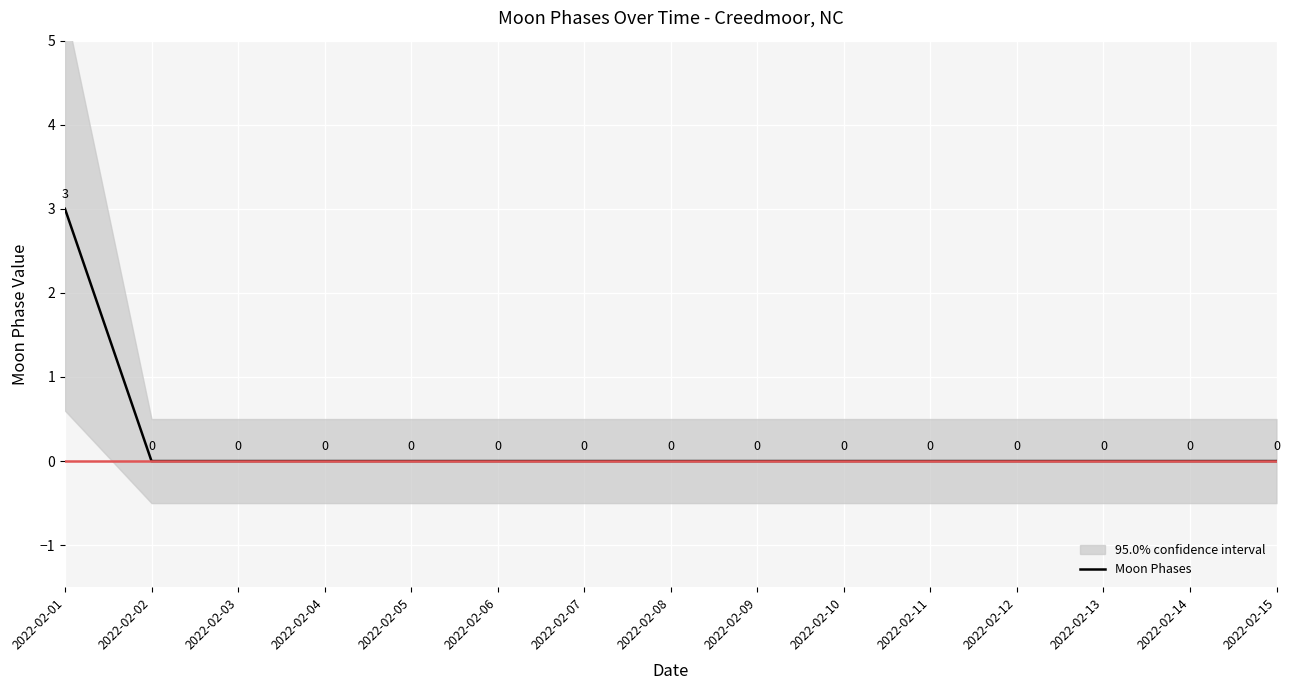

What is the sum of all values?

3